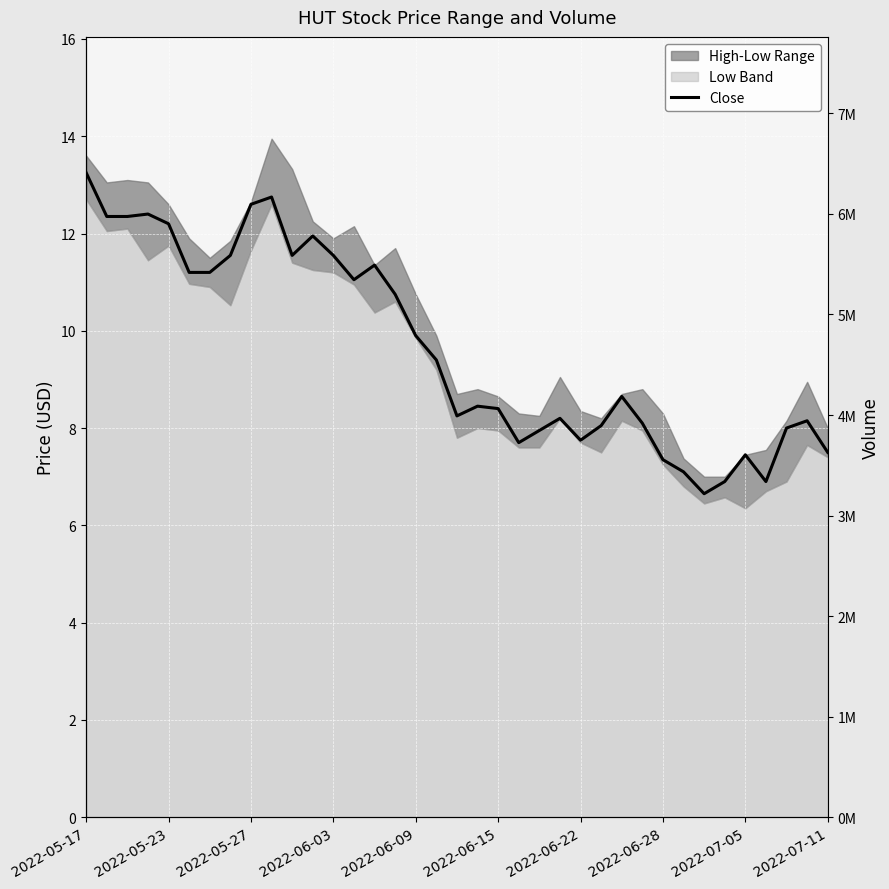

What is the change in value from 2022-05-17 to 2022-07-11?

-5.8